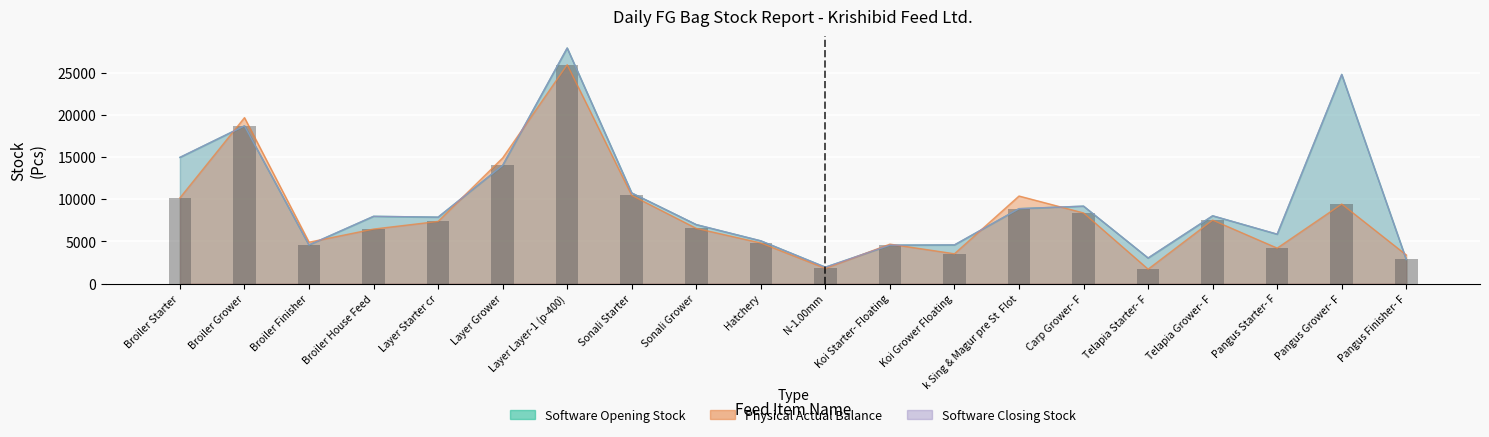

What is the value of the Software Closing Stock bar at the 1st from the left?

14954